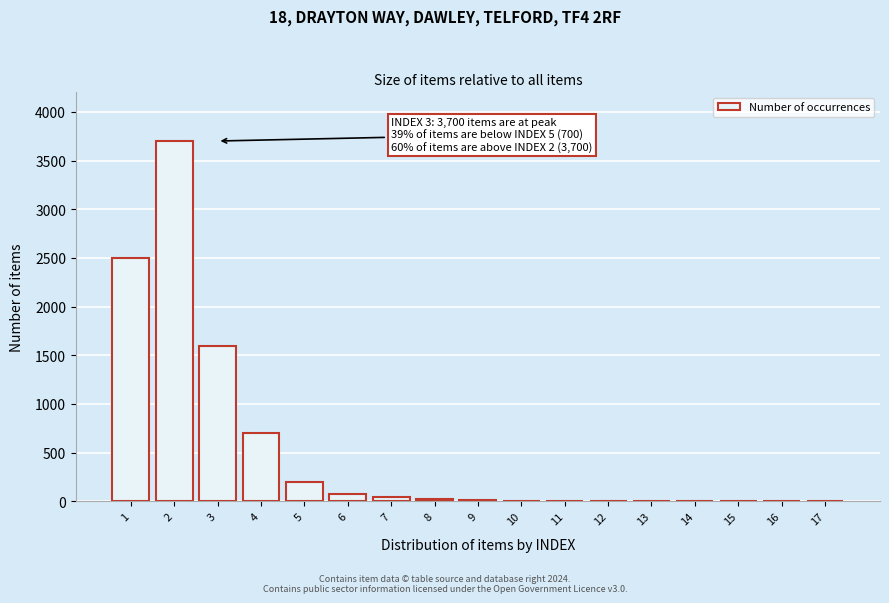

What is the greatest value displayed?

3700